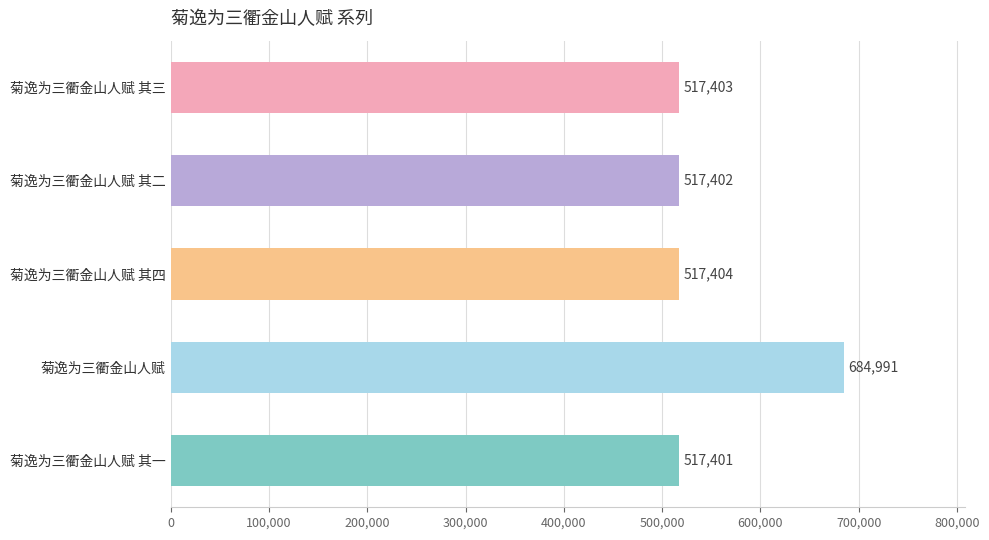

Which label corresponds to the largest value in the chart?

菊逸为三衢金山人赋